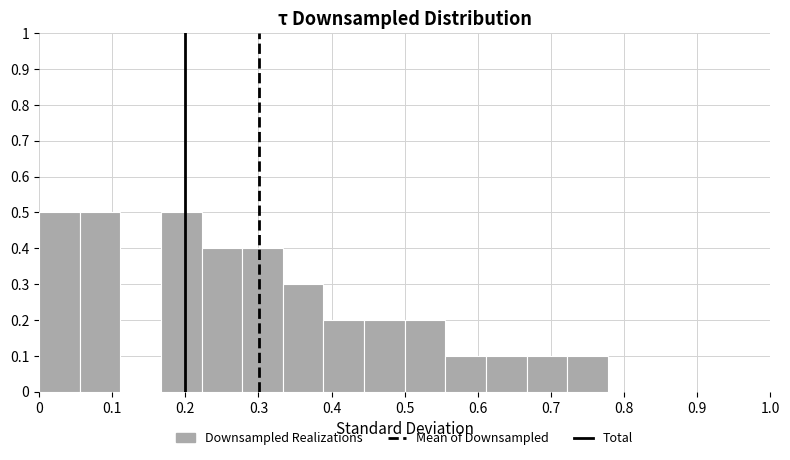

Reading left to right, list every bar in this chart as the range it spans on the x-axis followed by its height. Neither the bar edges nor the heights are printed on the chart, so give them approximately, as read against the axes.

0.00 to 0.06: 0.5
0.06 to 0.11: 0.5
0.11 to 0.17: 0
0.17 to 0.22: 0.5
0.22 to 0.28: 0.4
0.28 to 0.33: 0.4
0.33 to 0.39: 0.3
0.39 to 0.44: 0.2
0.44 to 0.50: 0.2
0.50 to 0.56: 0.2
0.56 to 0.61: 0.1
0.61 to 0.67: 0.1
0.67 to 0.72: 0.1
0.72 to 0.78: 0.1
0.78 to 0.83: 0
0.83 to 0.89: 0
0.89 to 0.94: 0
0.94 to 1.00: 0